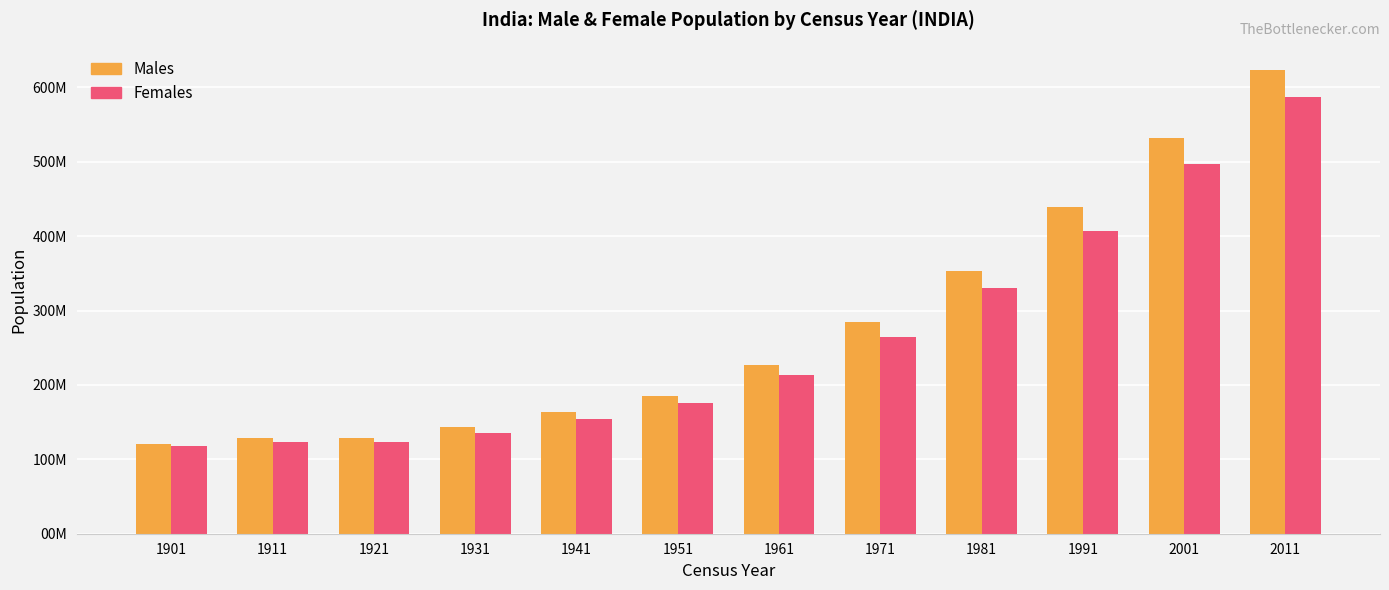

What is the value of the Males bar at the 8th from the left?

284049276